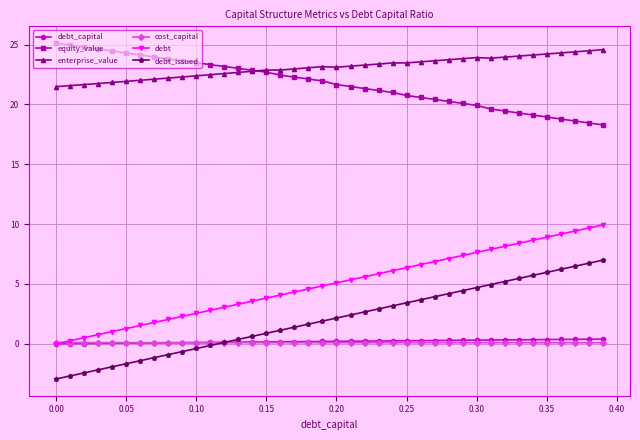

Which series has the largest total across all categories?

enterprise_value